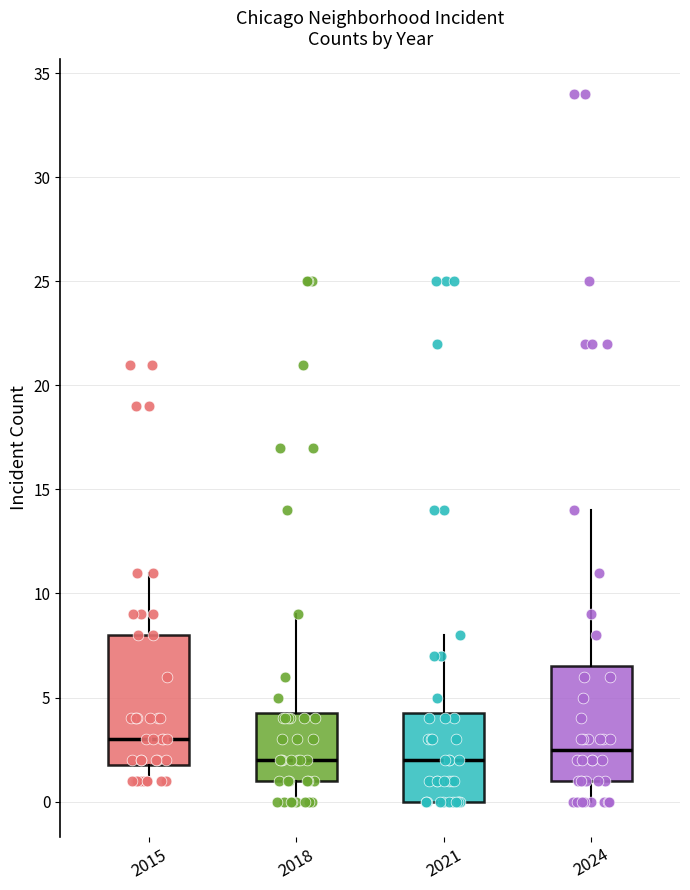

Reading left to right, read every box against the y-axis: the position of its median line, the range the box covers, and the ends of its whiskers. The values are not printed on the chart, so give them approximately, as read against the axis.

2015: median 3.0, box 2.0 to 8.0, whiskers 1.0 to 11.0
2018: median 2.0, box 1.0 to 4.5, whiskers 0.0 to 9.0
2021: median 2.0, box 0.0 to 4.5, whiskers 0.0 to 8.0
2024: median 2.5, box 1.0 to 6.5, whiskers 0.0 to 14.0